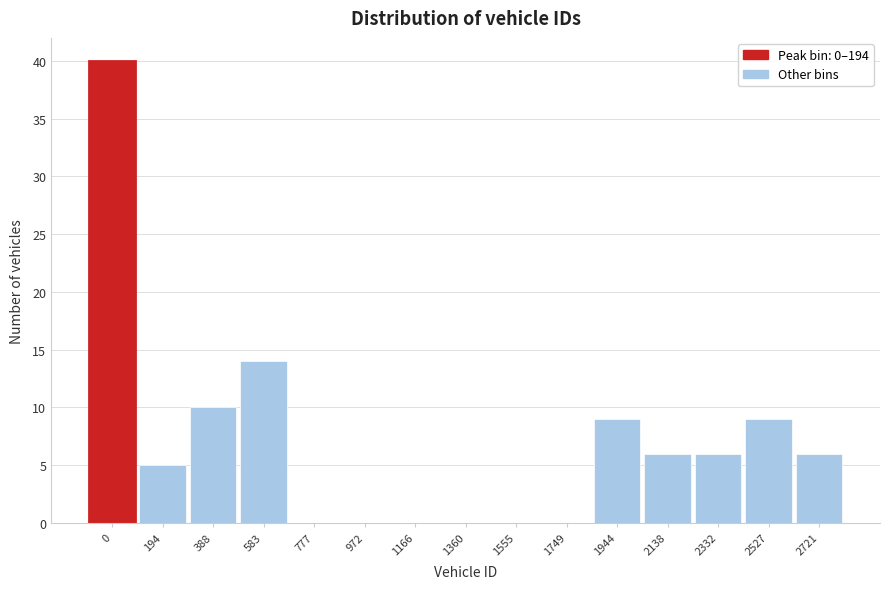

Reading left to right, extract all data points from this chart.

0=40	194=5	388=10	583=14	777=0	972=0	1166=0	1360=0	1555=0	1749=0	1944=9	2138=6	2332=6	2527=9	2721=6